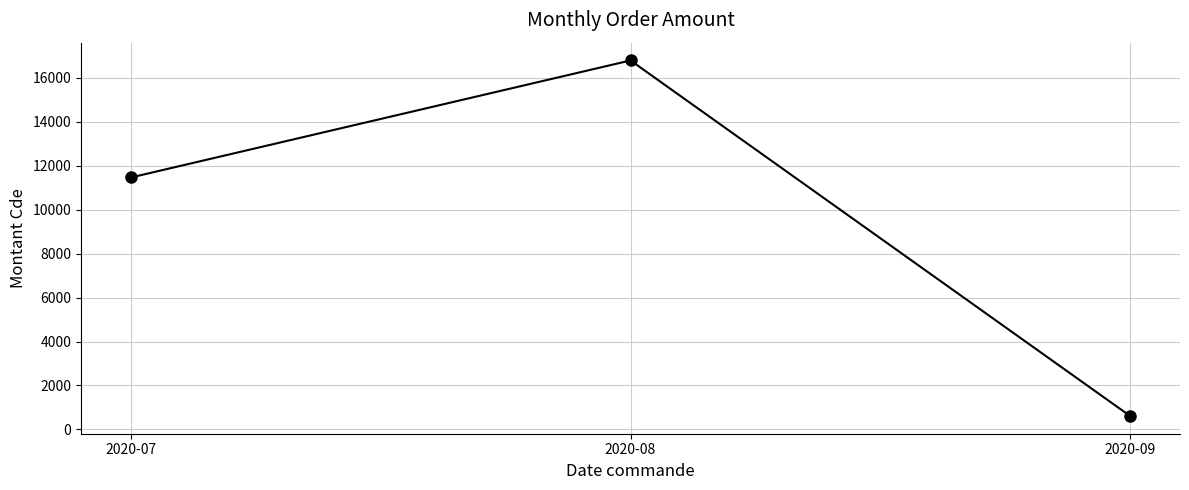

At which category does the chart reach its minimum across all series?

2020-09